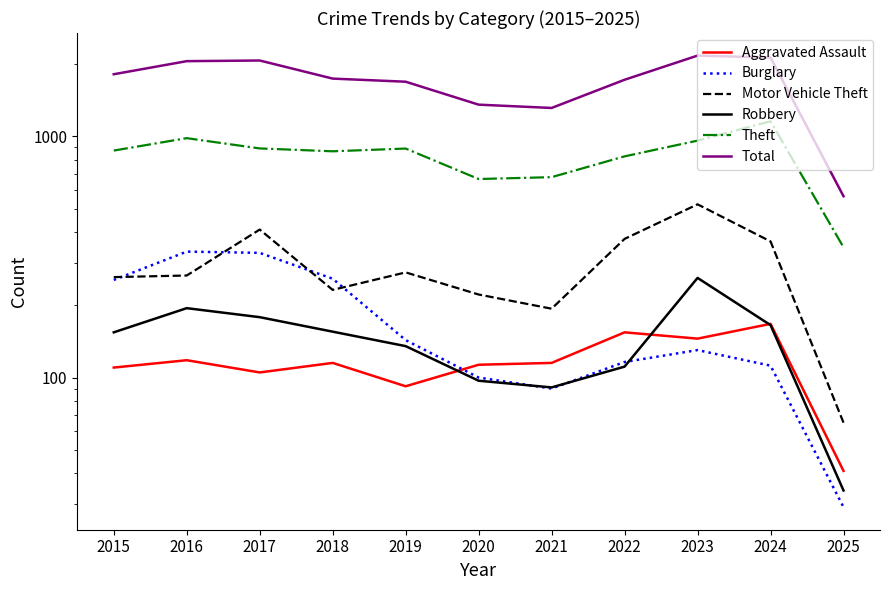

True or false: Robbery has a value of 135 at 2019.

True